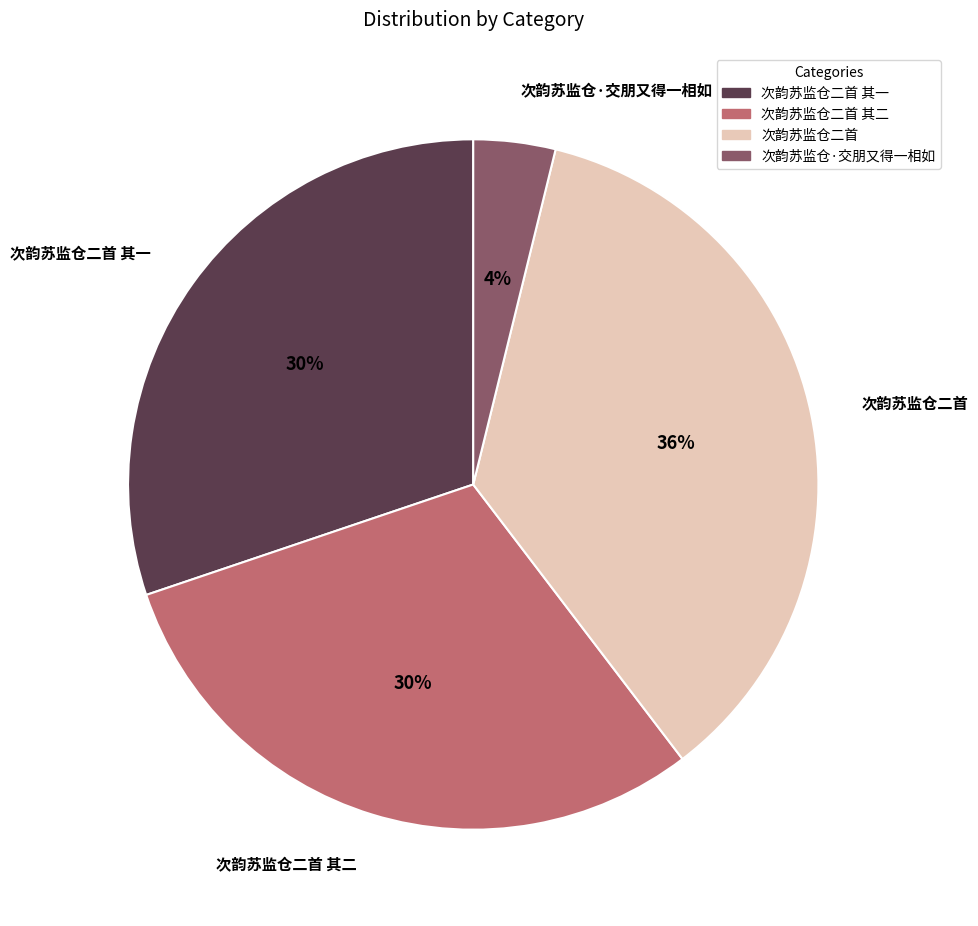

How many slices are in this pie chart?

4